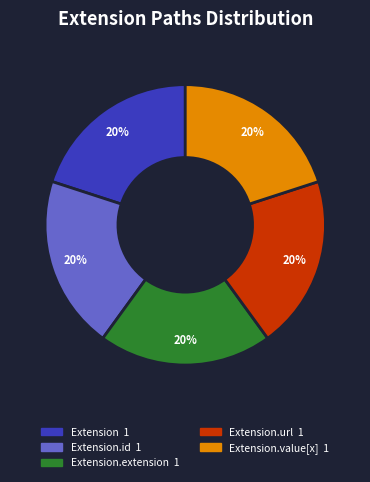

To the nearest percent, what is the average slice percentage?

20%